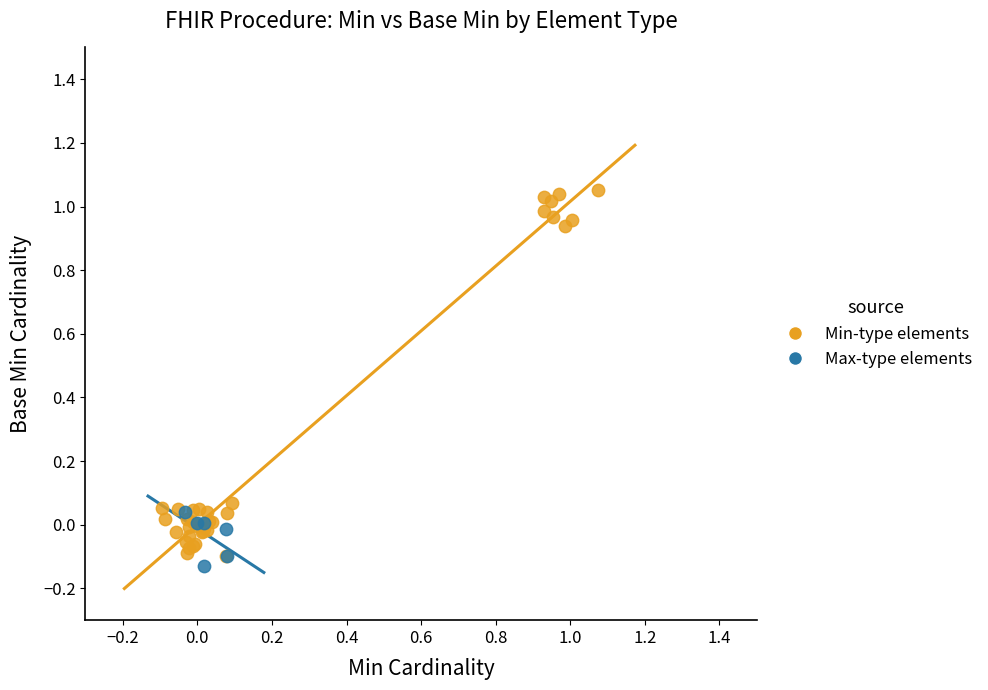

Which series reaches the maximum Y coordinate?

Min-type elements